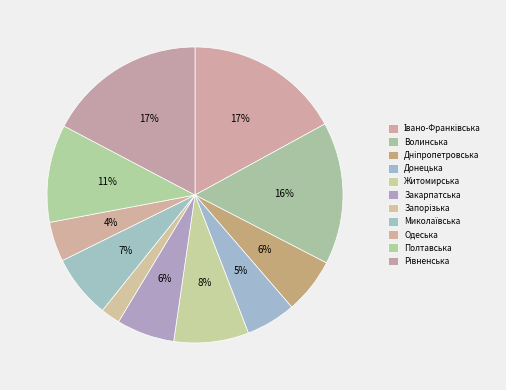

The Житомирська slice represents 1% of the pie. True or false?

False